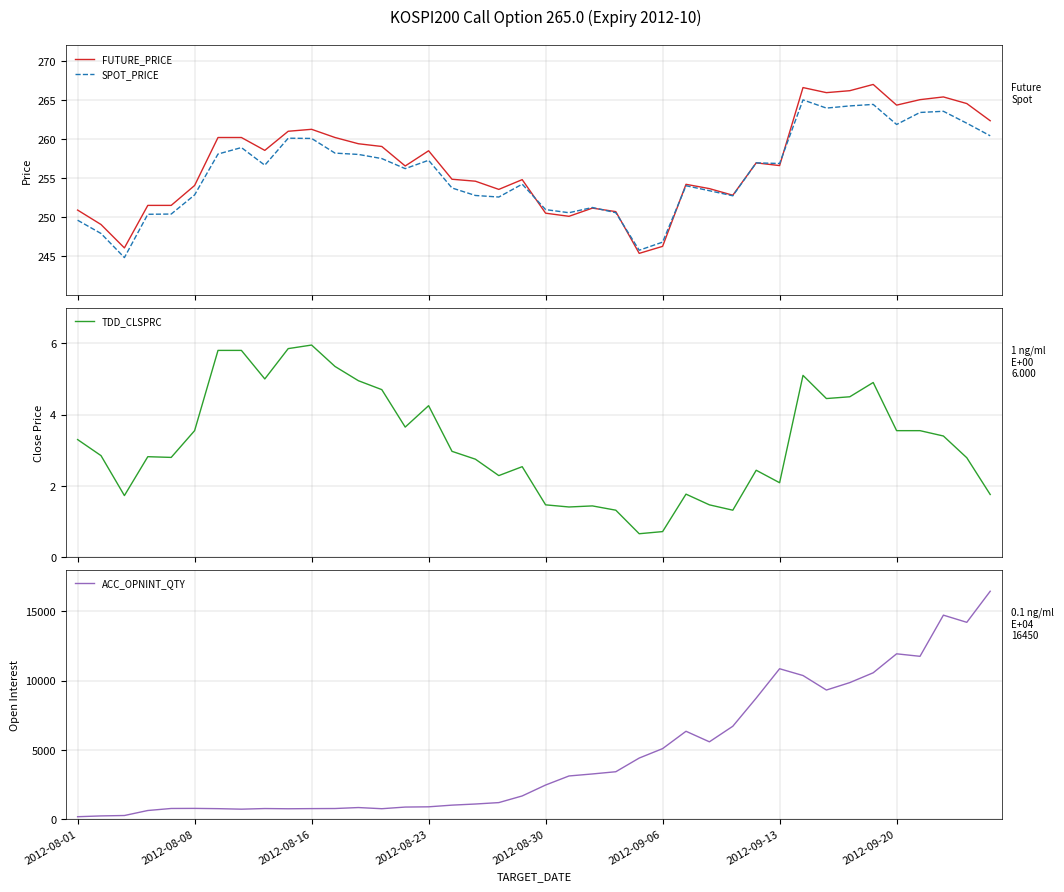

What is the highest value of the FUTURE_PRICE series?

267.0